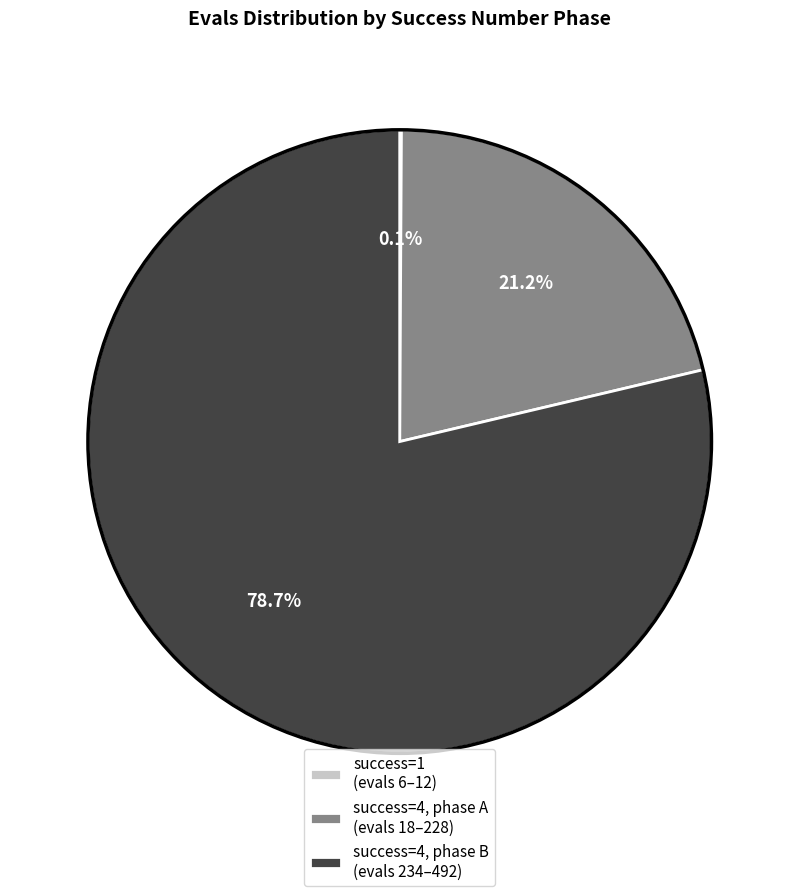

What is the largest slice in the pie chart?

success=4, phase B (evals 234–492)